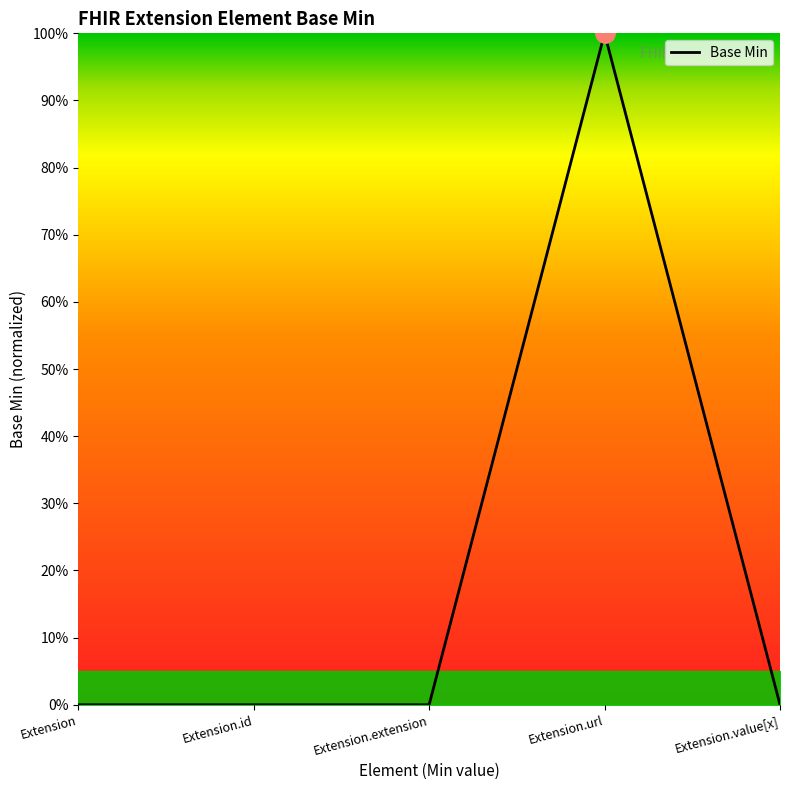

Reading right to left, list all the values displayed in this chart.

0	1	0	0	0